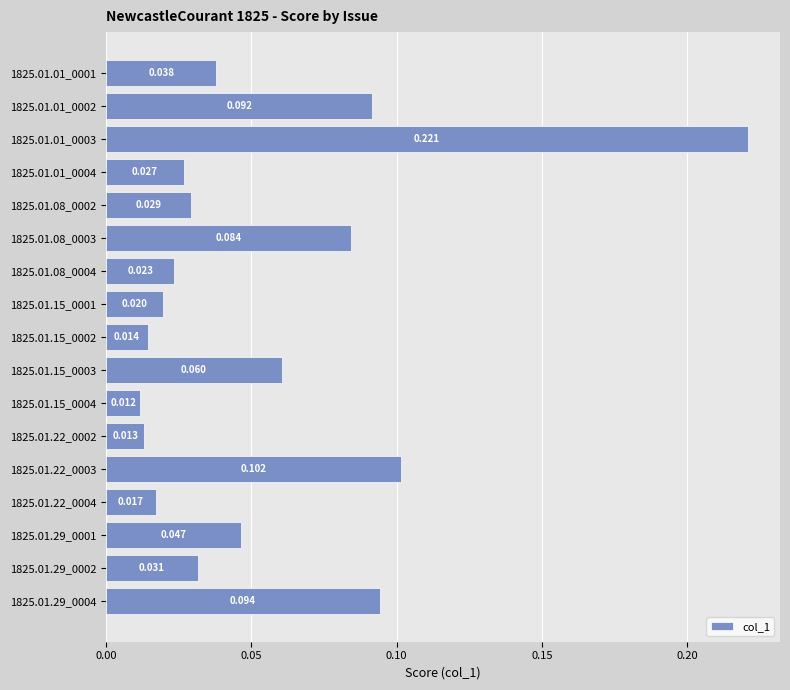

What is the average value?

0.1